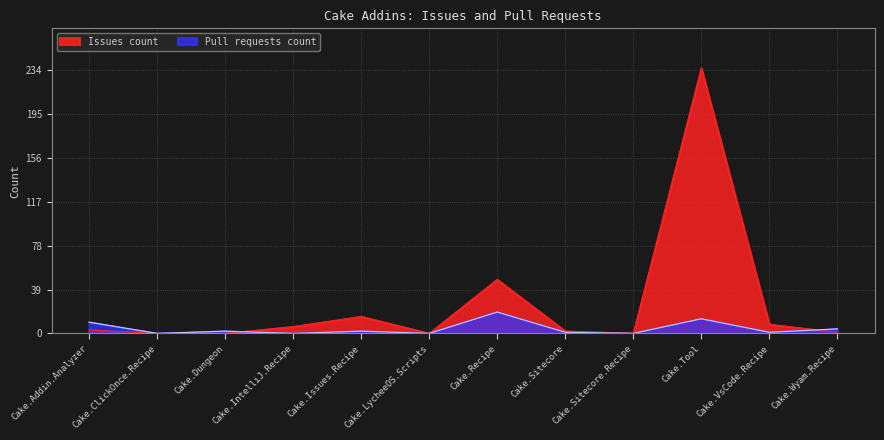

At how many categories does at least one series exceed 144?

1